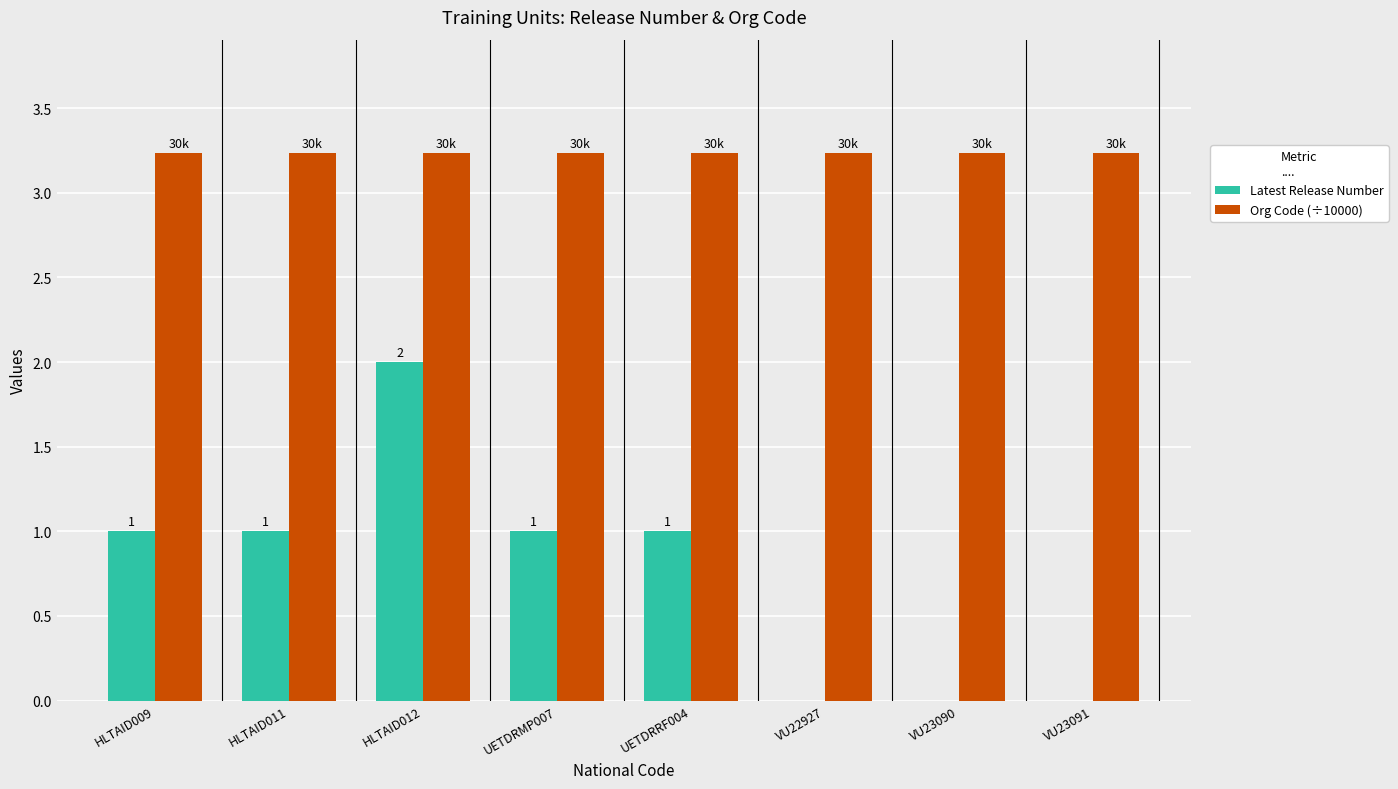

Is the value of Org Code (÷10000) at UETDRRF004 greater than the value of Latest Release Number at VU23091?

Yes